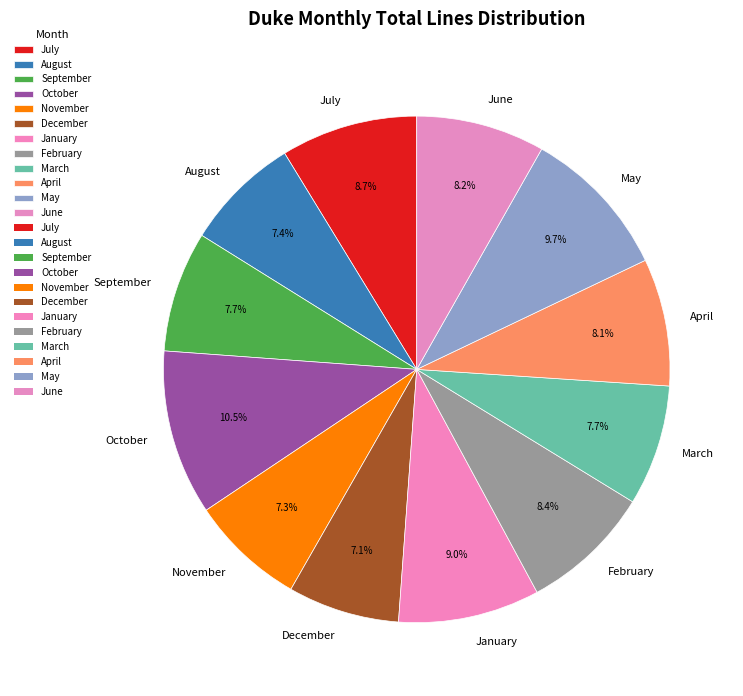

Between October and September, which is larger?

October